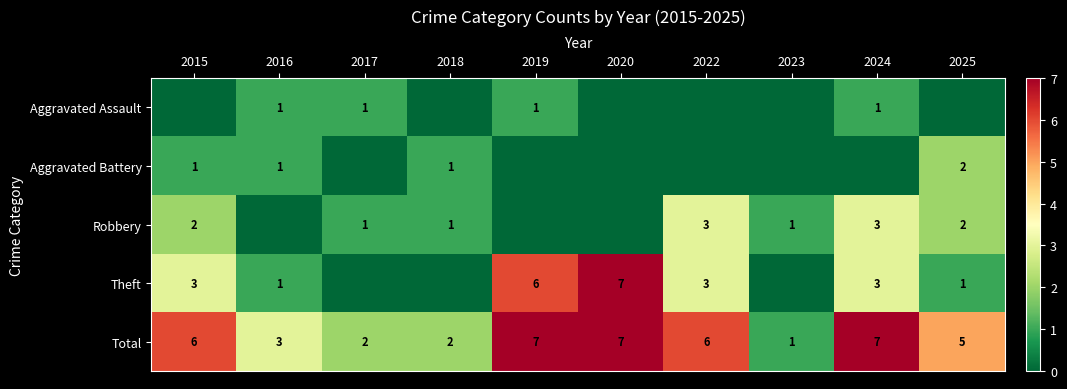

Where is Total nearest to the value 4?

2016